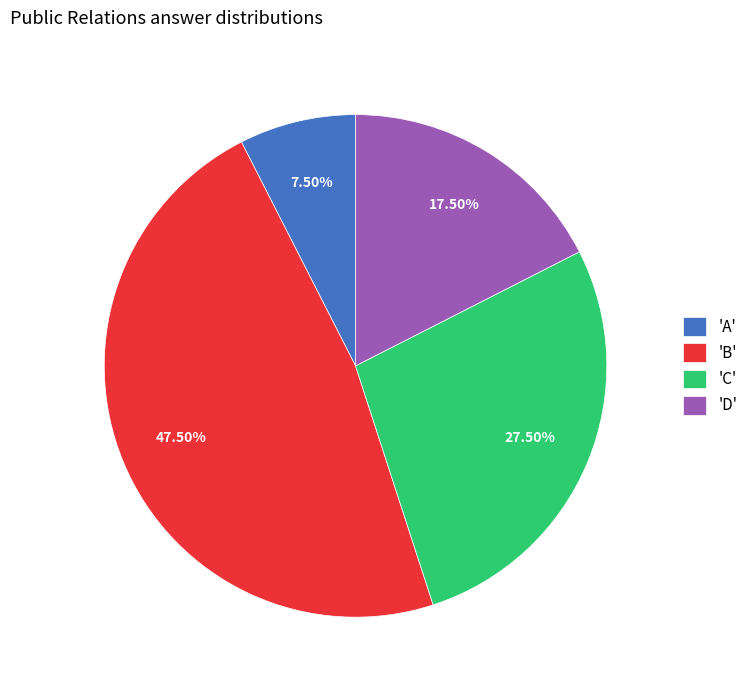

What is the largest slice in the pie chart?

'B'